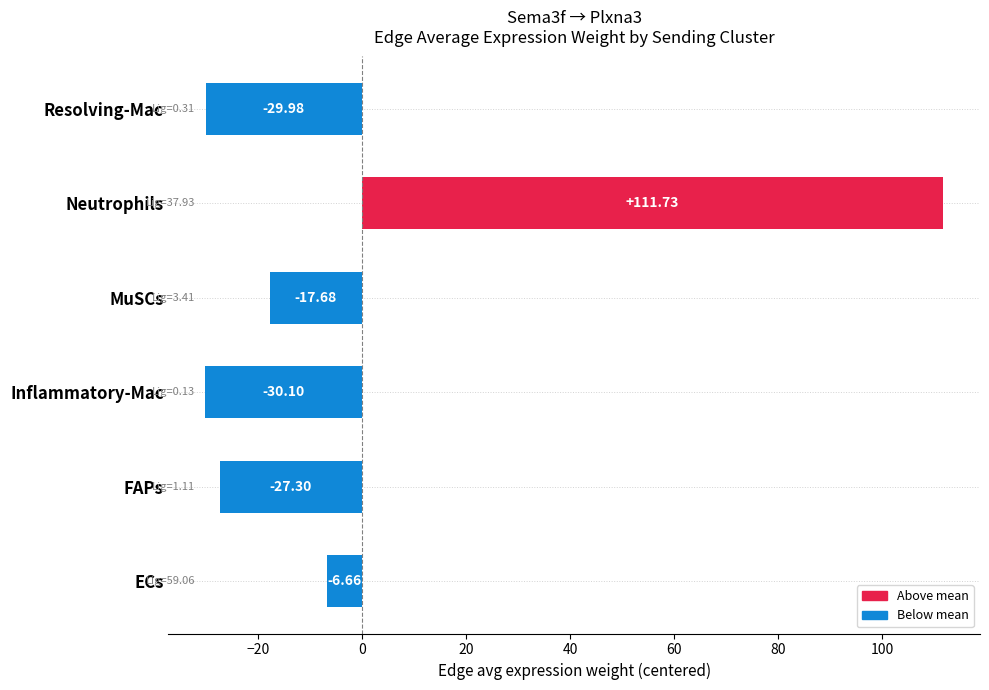

Which has a higher value, Resolving-Mac or MuSCs?

MuSCs